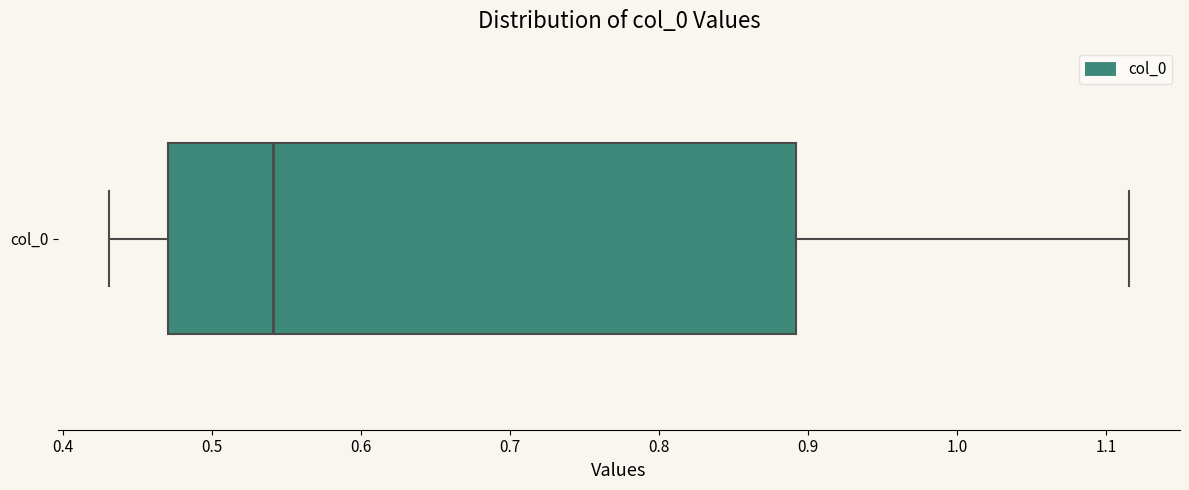

Read this box plot against the x-axis: the position of the median line, the range covered by the box, and the ends of both whiskers. The values are not printed on the chart, so give them approximately, as read against the axis.

median 0.54, box 0.47 to 0.89, whiskers 0.43 to 1.12